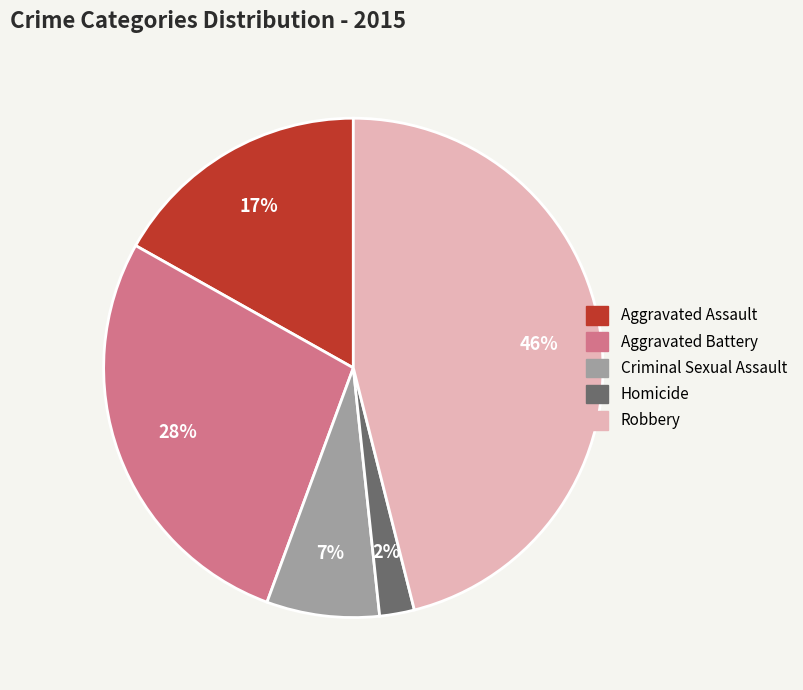

How many slices are in this pie chart?

5